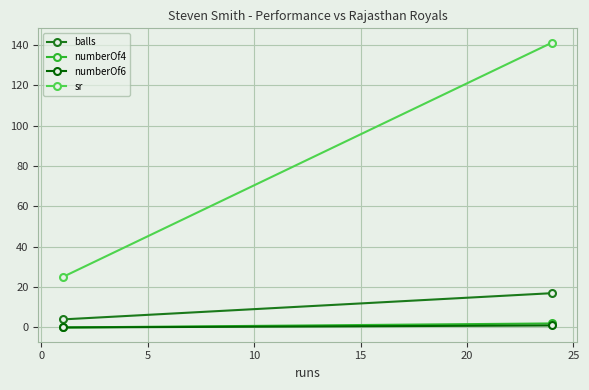

Count the number of data series in this chart.

4